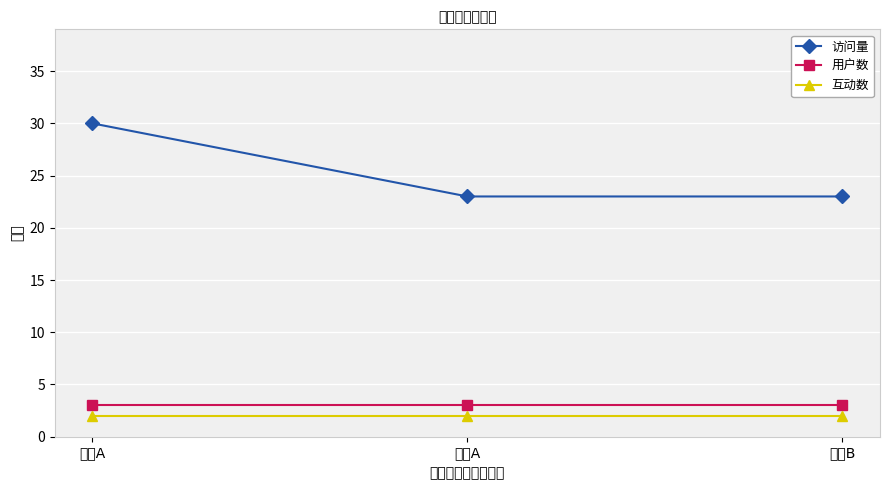

The 访问量 series shows 38 at 平台B. True or false?

False